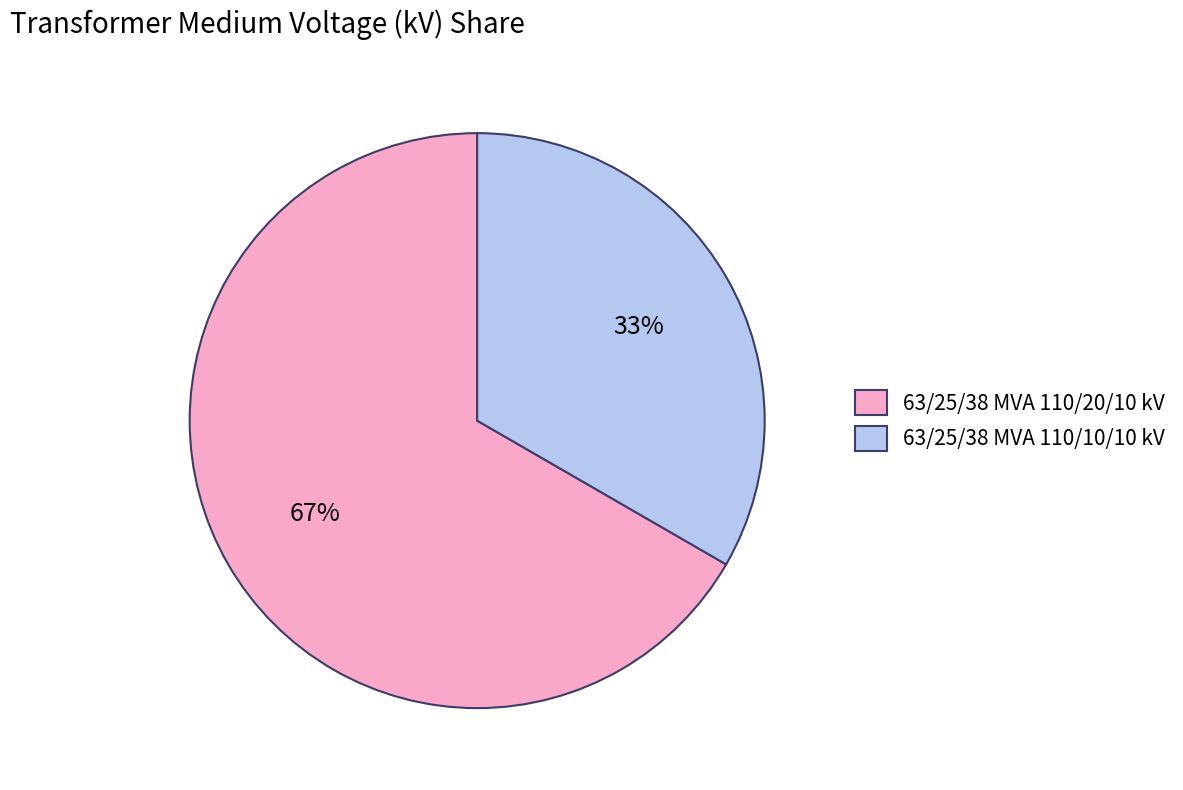

Count the number of slices in the pie.

2